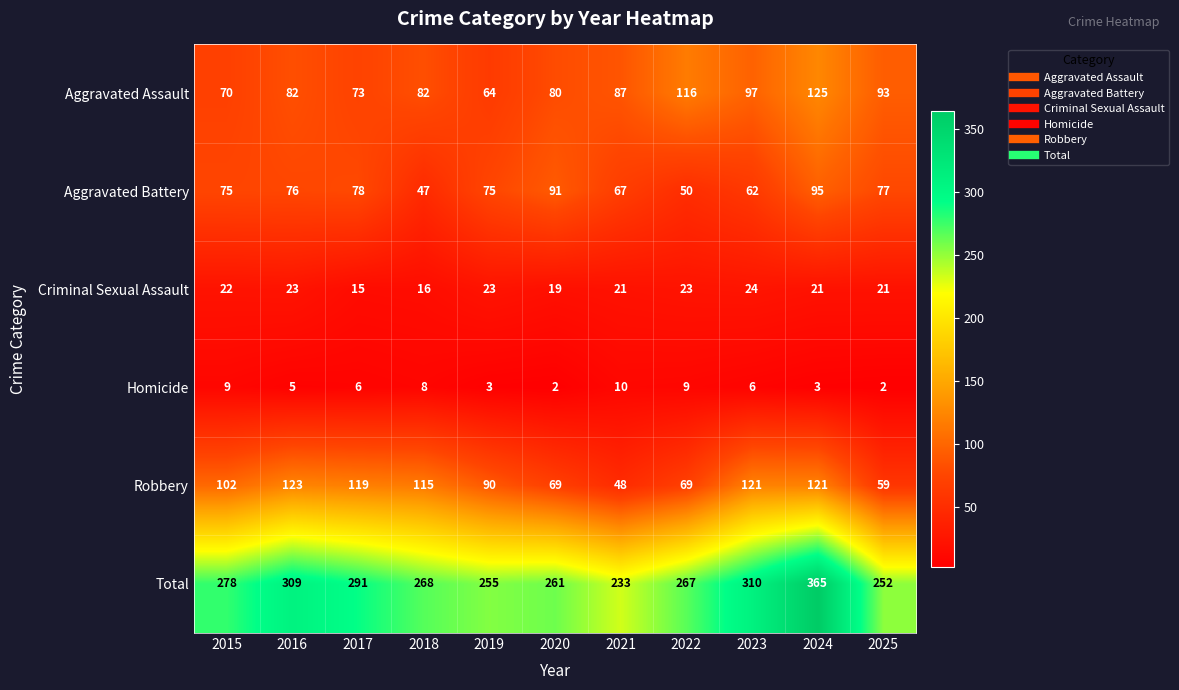

List the series in order of their peak value, highest first.

Total, Aggravated Assault, Robbery, Aggravated Battery, Criminal Sexual Assault, Homicide